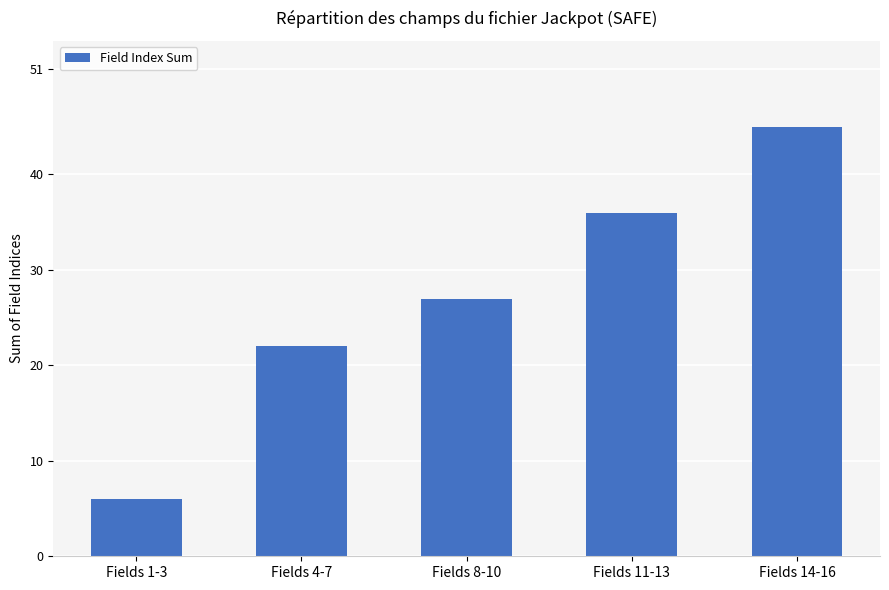

How many values are below 27?

2